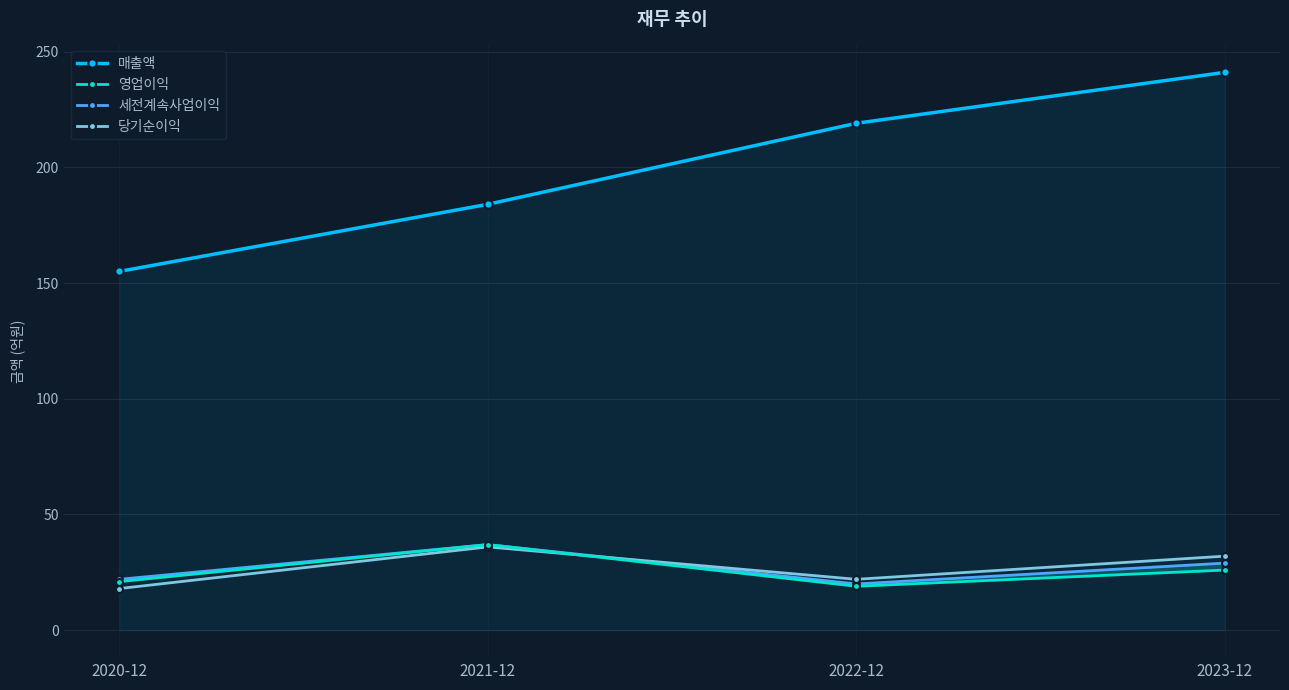

How many interior local valleys does the 영업이익 series have?

1